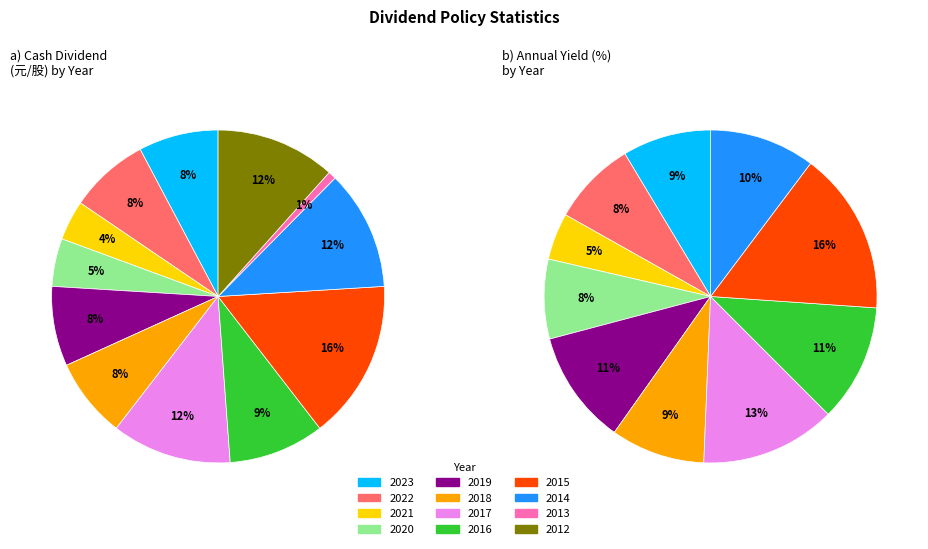

To the nearest percent, what percentage of the pie is 2019?

8%